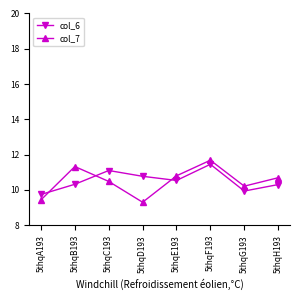

Which label corresponds to the smallest value in the chart?

5thqD193